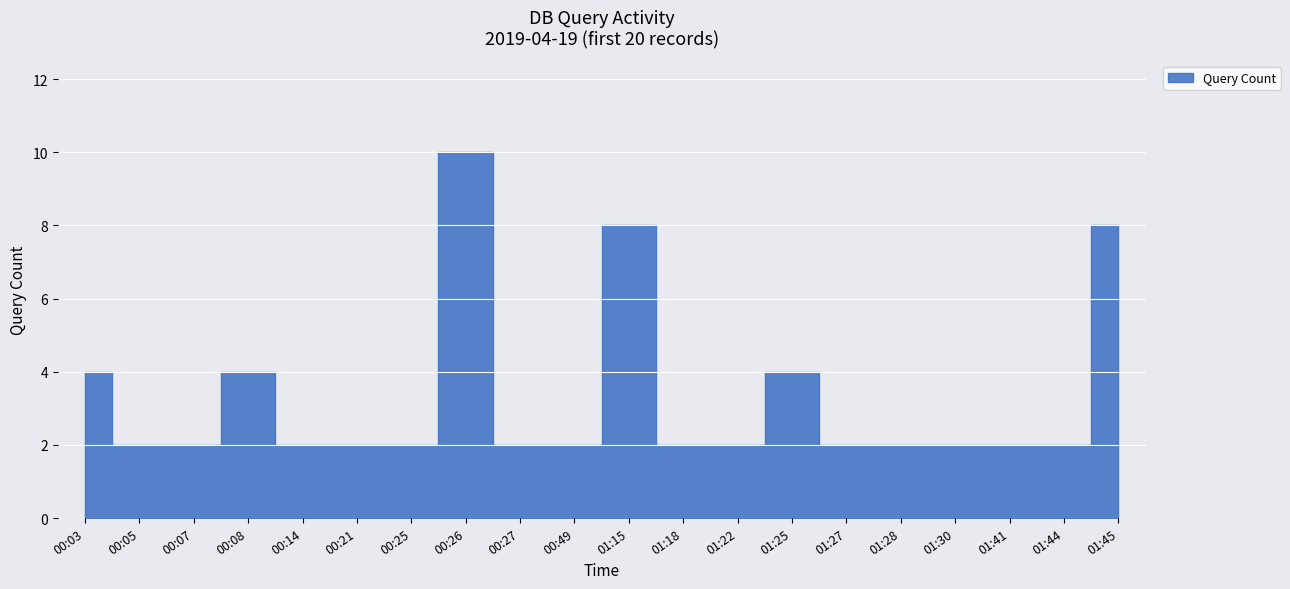

What is the minimum value shown in the chart?

2